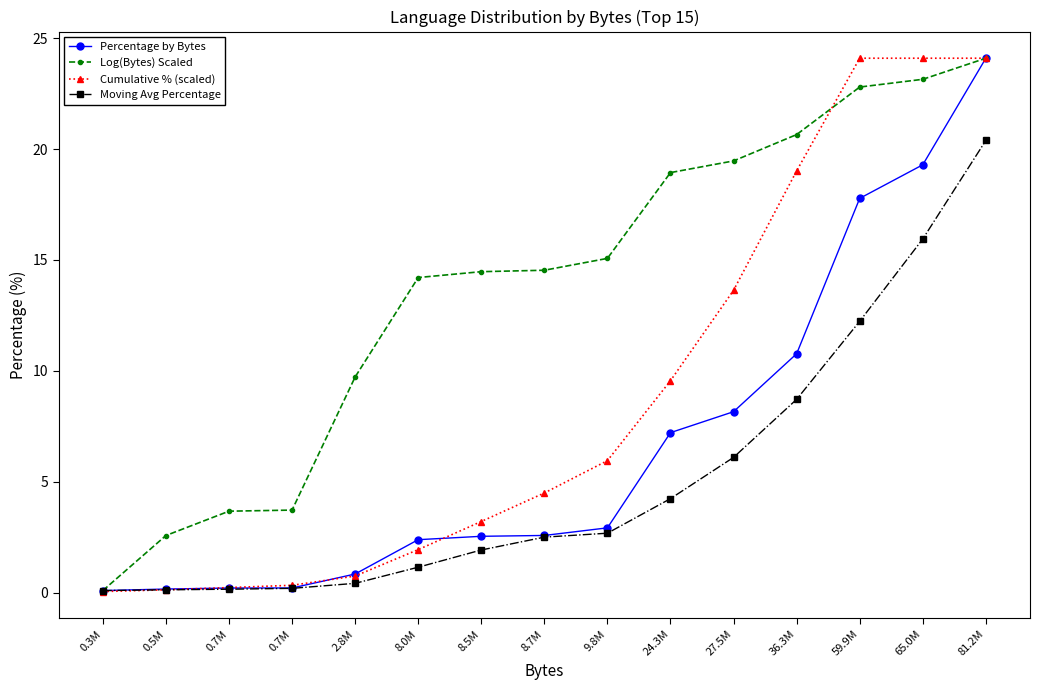

Between which two adjacent categories do Percentage by Bytes and Cumulative % (scaled) first intersect?

0.5M and 0.7M